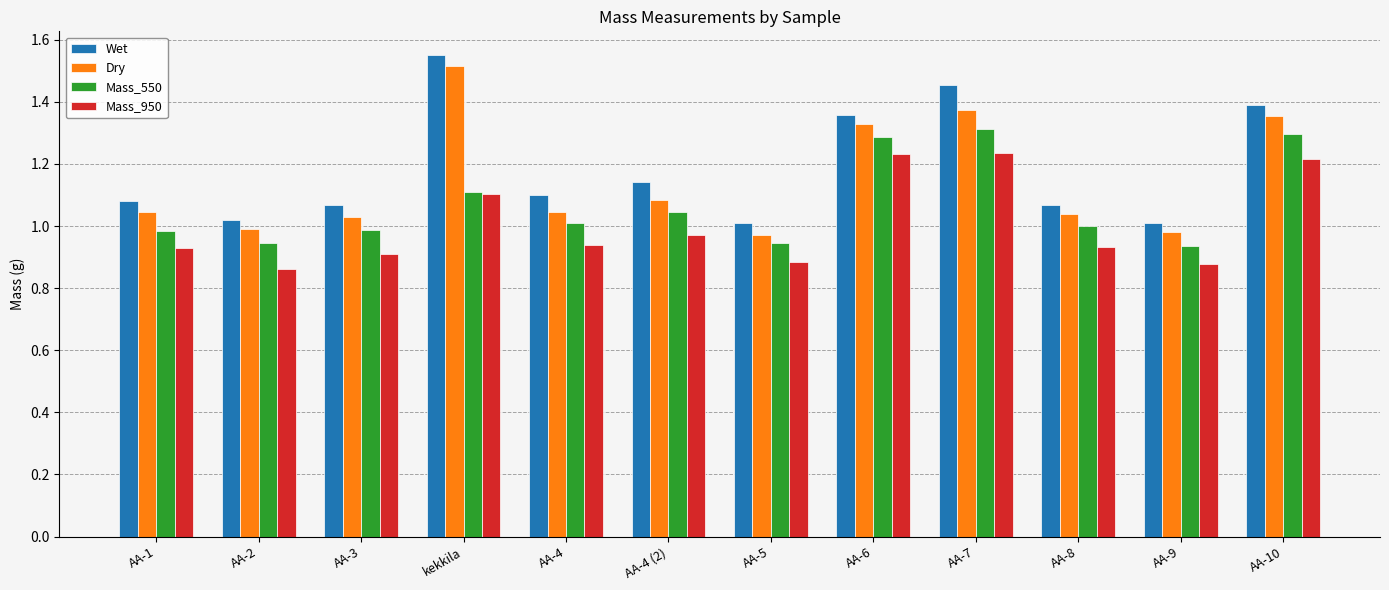

Which series has the largest total across all categories?

Wet